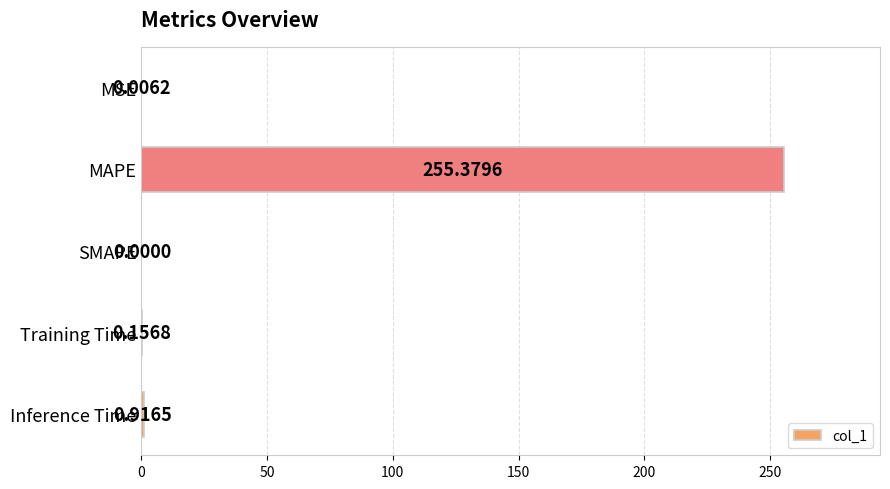

Does the chart contain stacked bars?

No